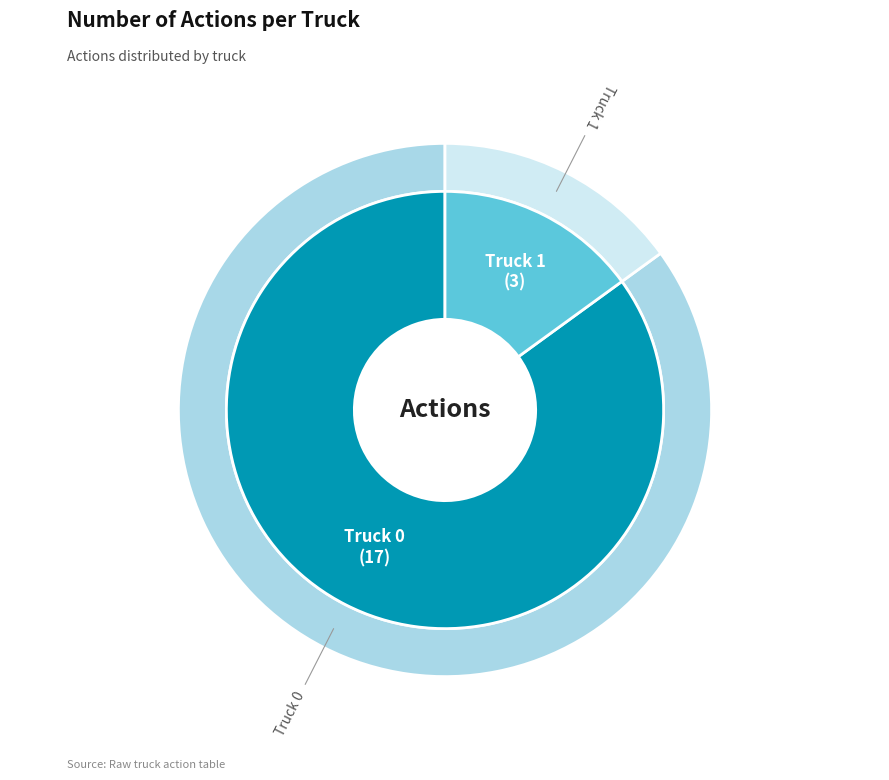

Which category has the biggest portion of the pie?

Truck 0